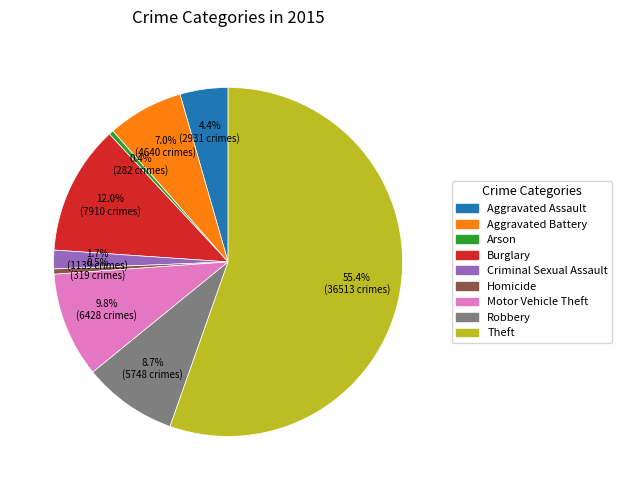

What is the largest slice in the pie chart?

Theft